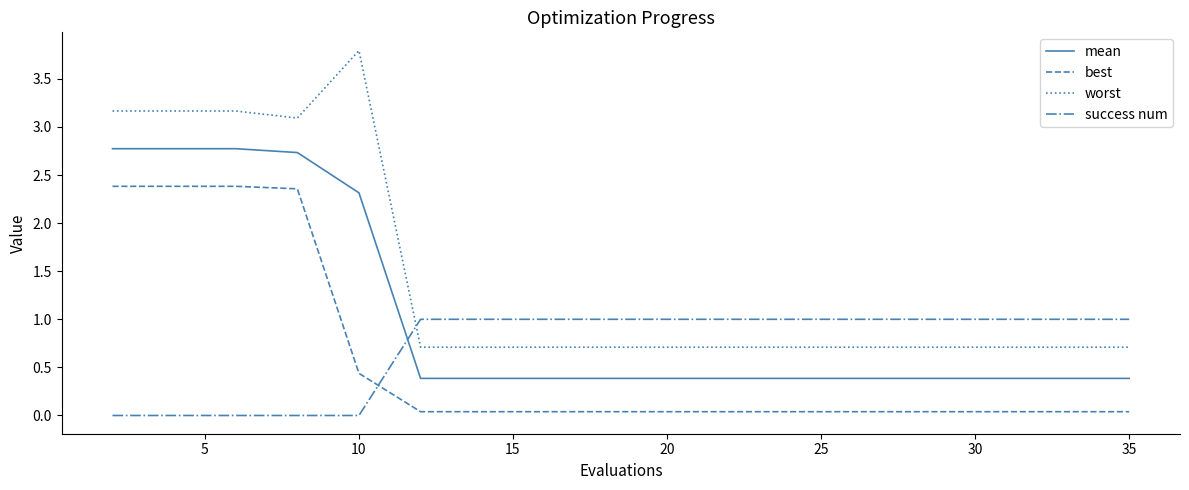

How many lines are shown in the chart?

4